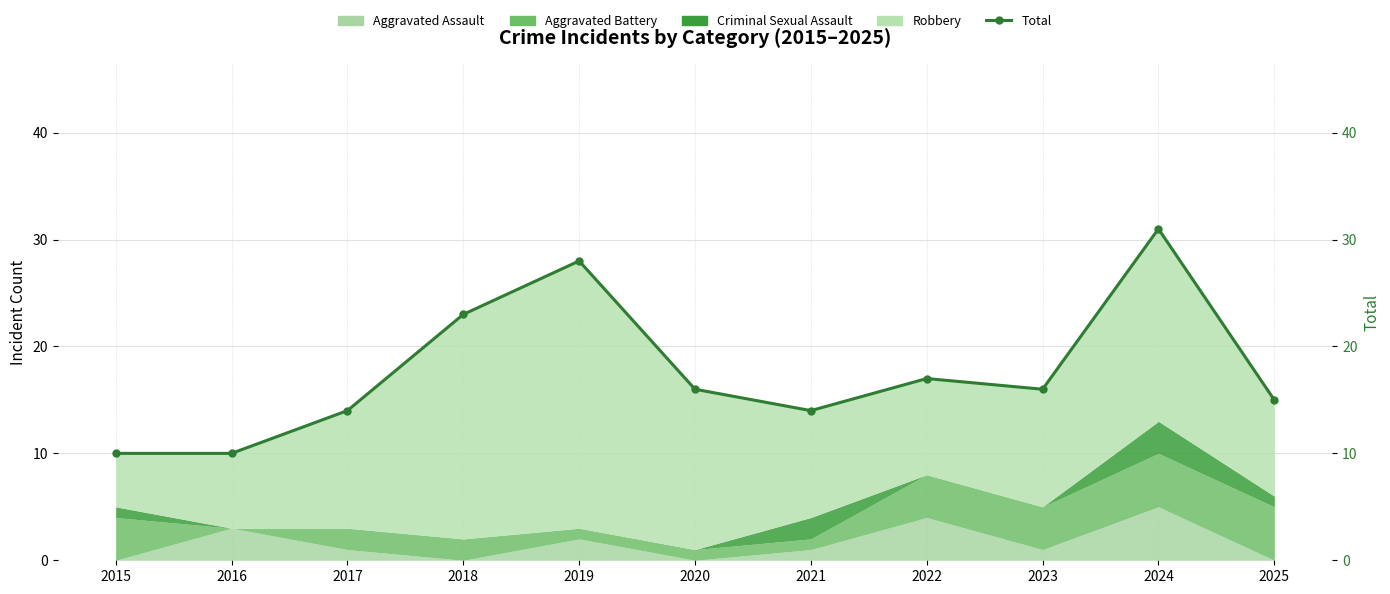

What is the maximum value shown in the chart?

31